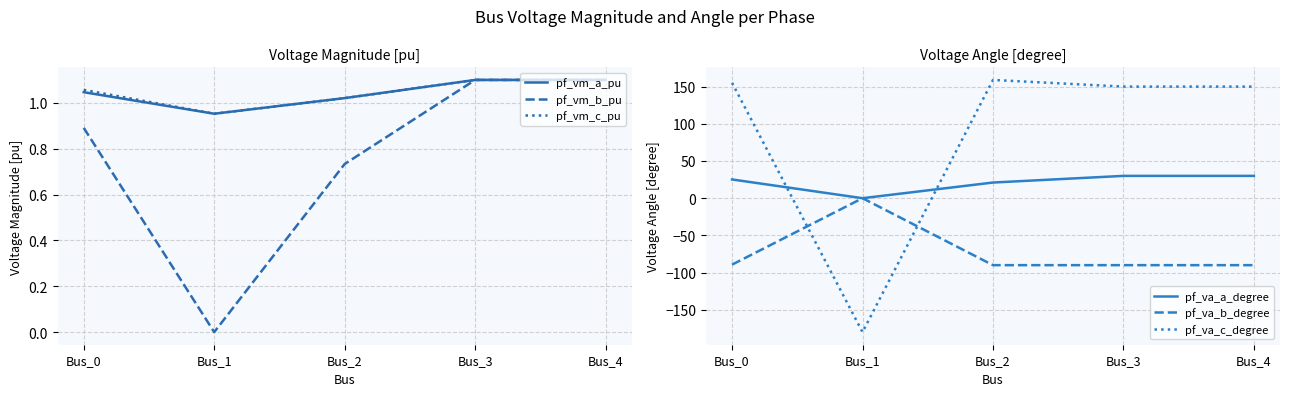

List the series in order of their peak value, highest first.

pf_va_c_degree, pf_va_a_degree, pf_vm_a_pu, pf_vm_c_pu, pf_vm_b_pu, pf_va_b_degree